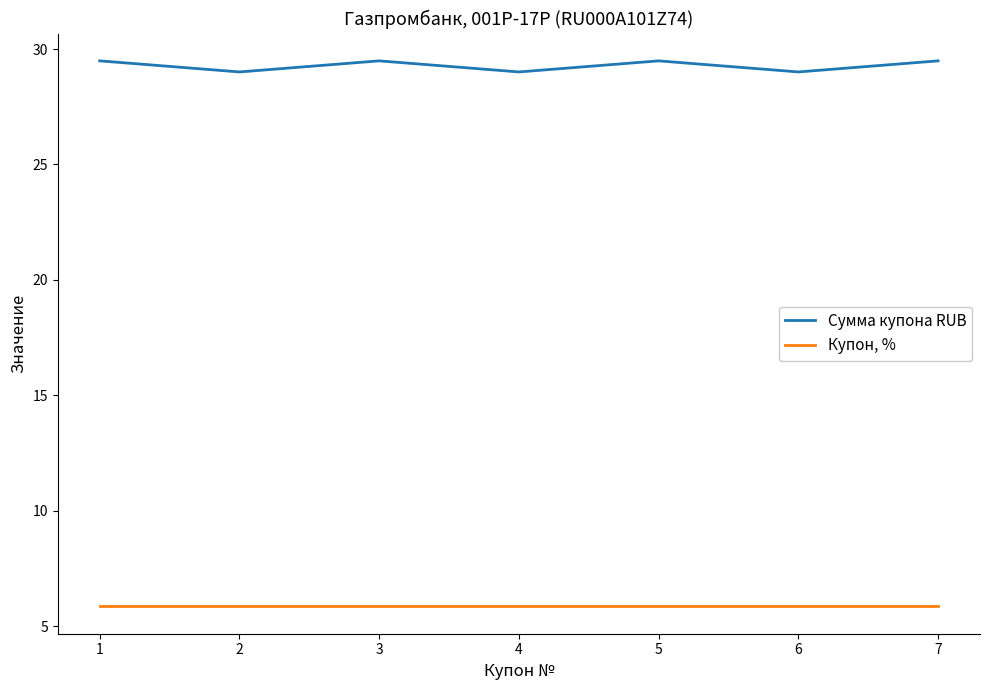

The Сумма купона RUB series shows 47.7 at 2. True or false?

False